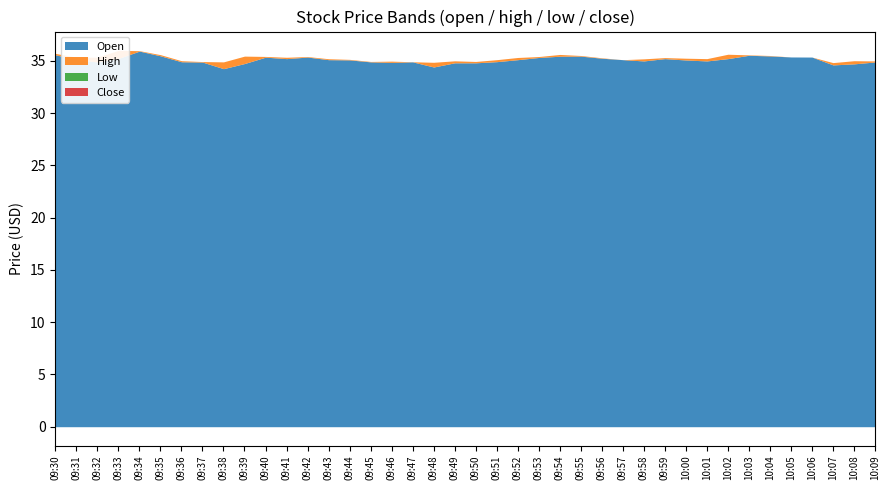

At which category is the sum across all series the highest?

09:34